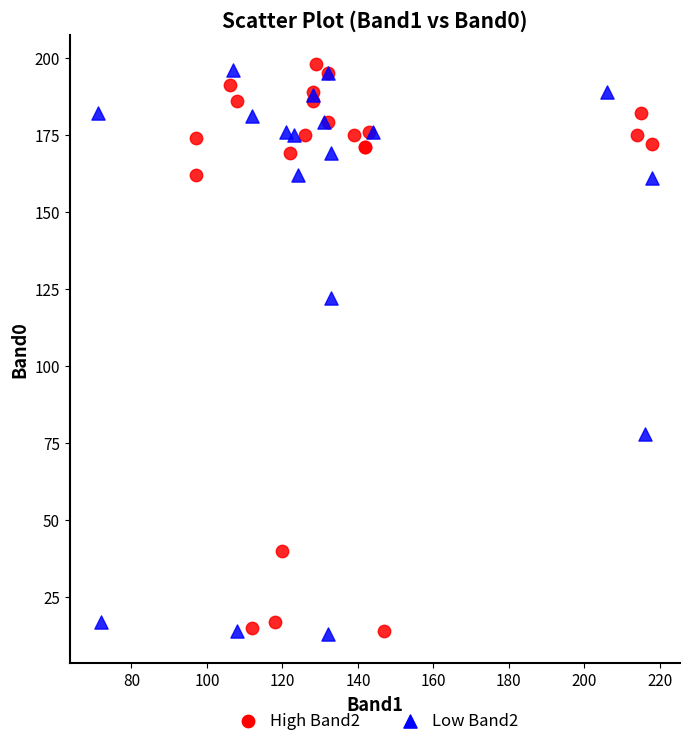

What are all the series names shown in the legend?

High Band2, Low Band2